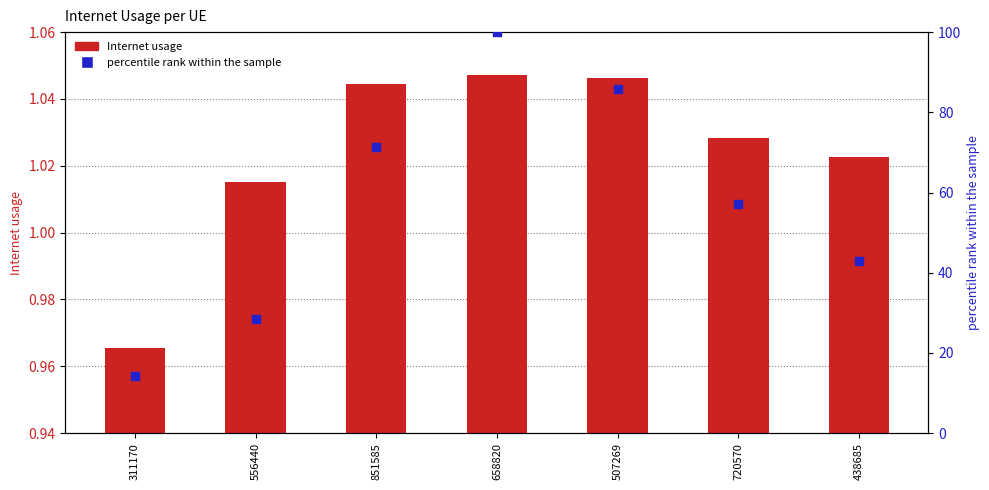

What are all the series names shown in the legend?

Internet usage, percentile rank within the sample